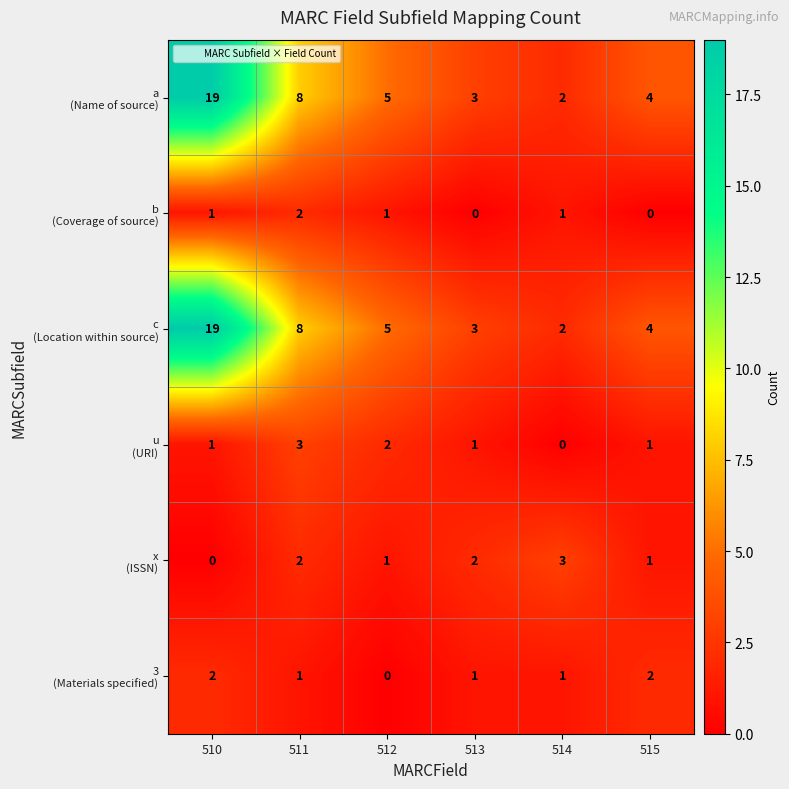

Which category has the highest value across all series?

510